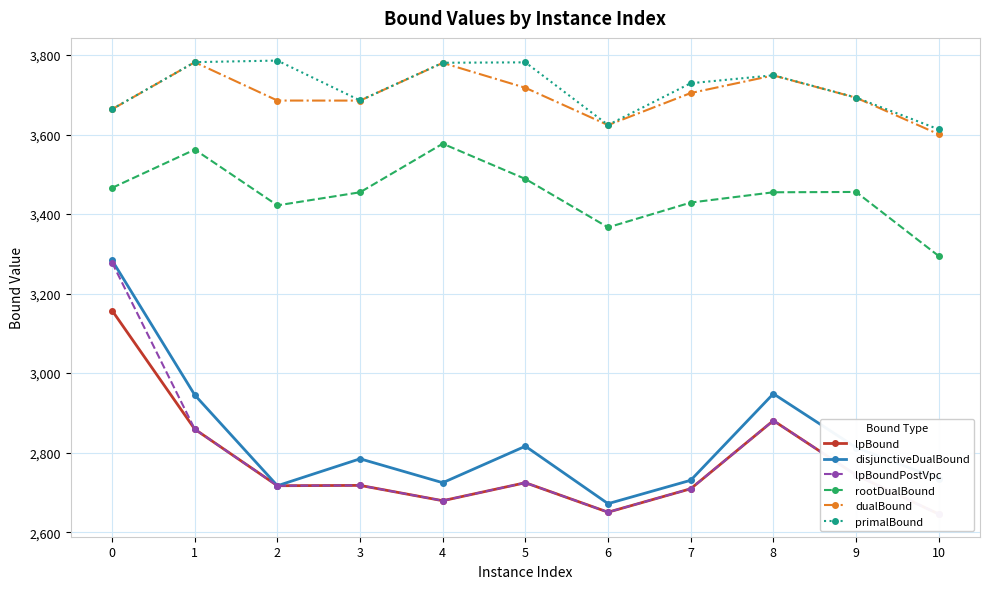

At which label is disjunctiveDualBound closest to 2977?

8